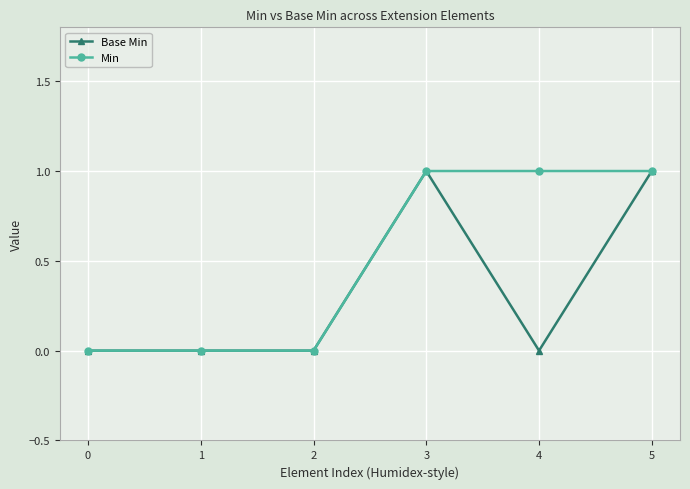

Is the value of Base Min at 0 greater than the value of Min at 4?

No